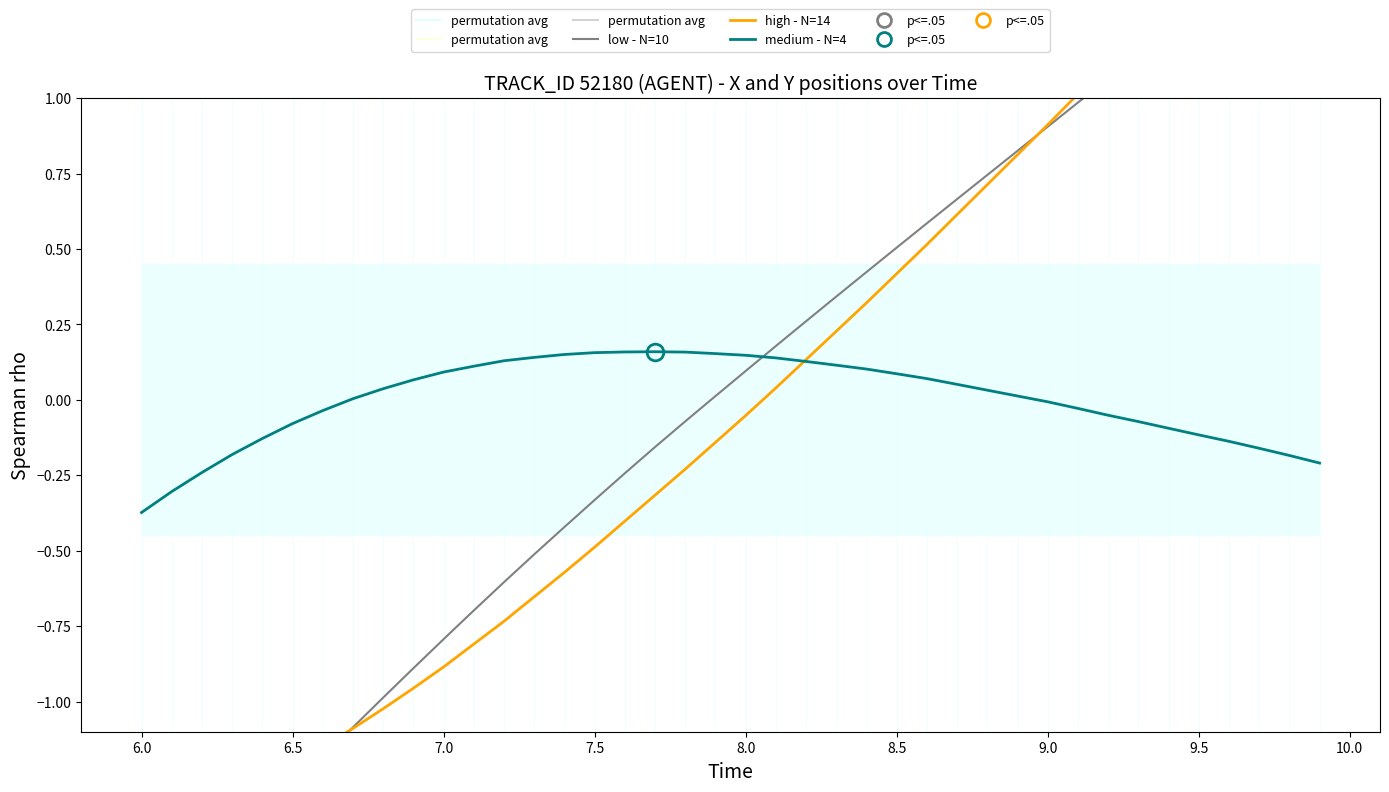

Which category has the lowest value in the medium - N=4 series?

6.0